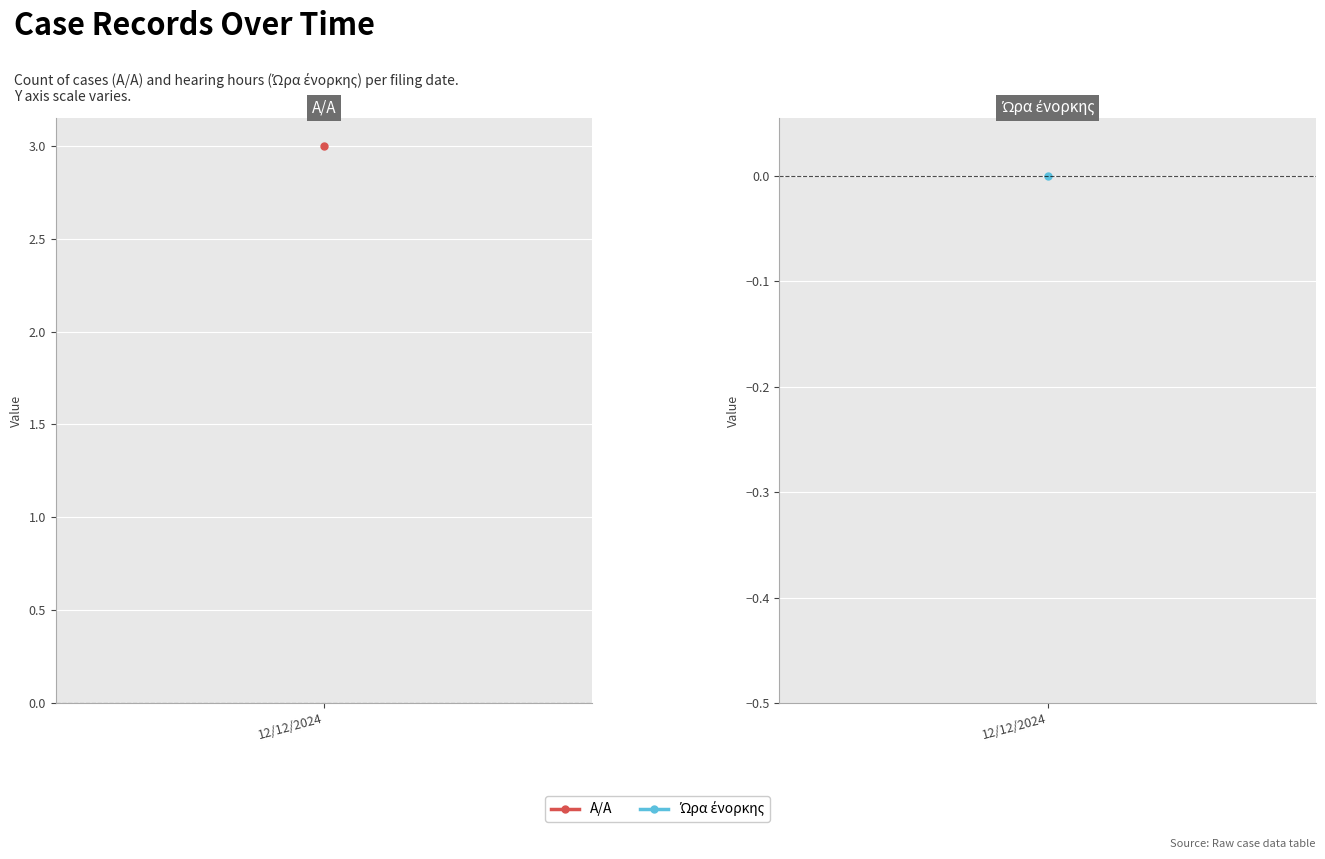

What is the maximum value shown in the chart?

3